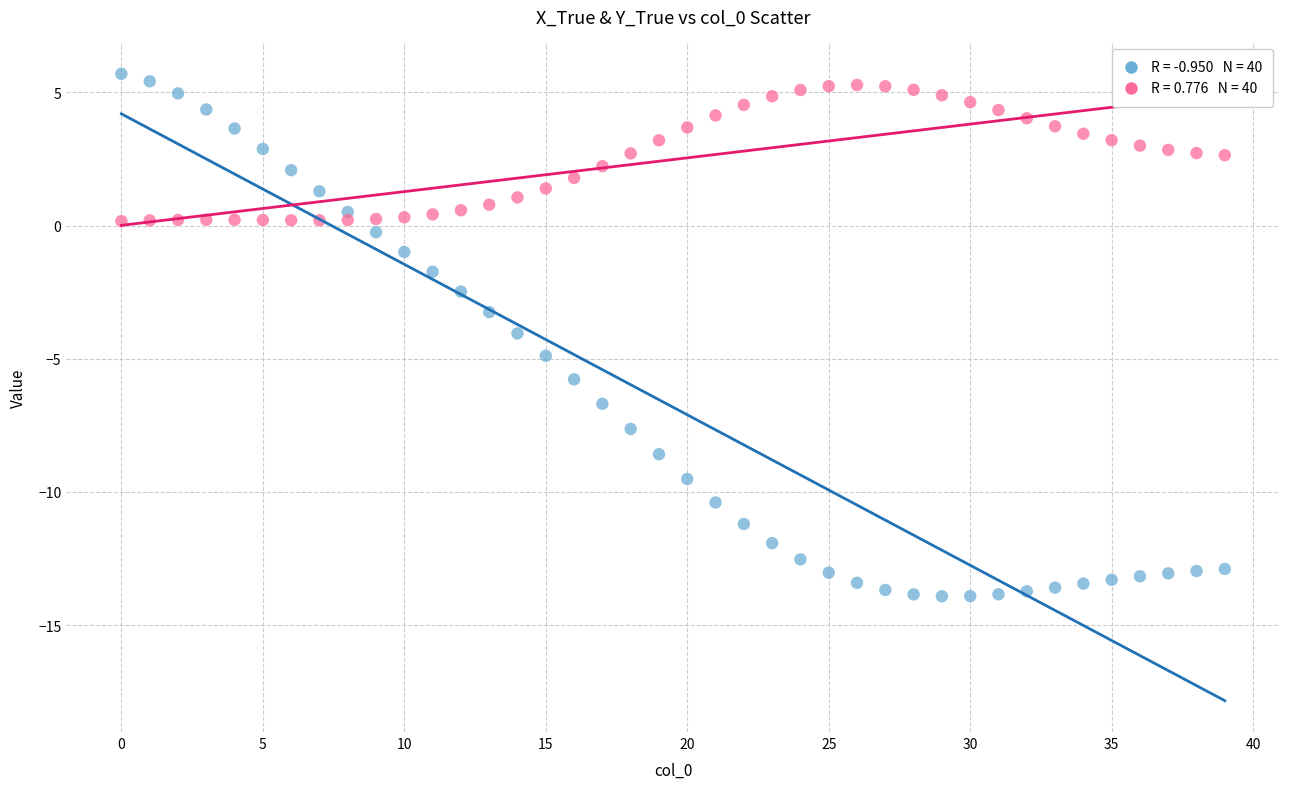

How many data points are displayed?

80